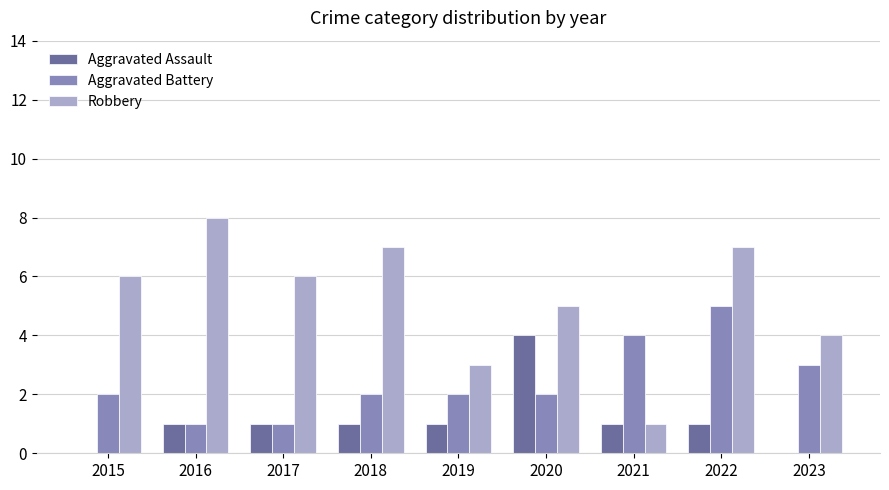

True or false: Aggravated Battery has a value of 4 at 2021.

True